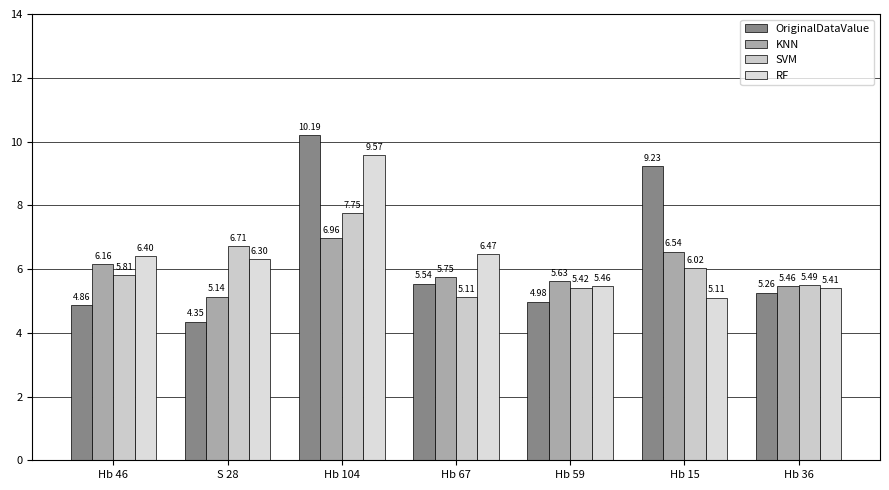

Rank the series by their maximum value, from lowest to highest.

KNN, SVM, RF, OriginalDataValue